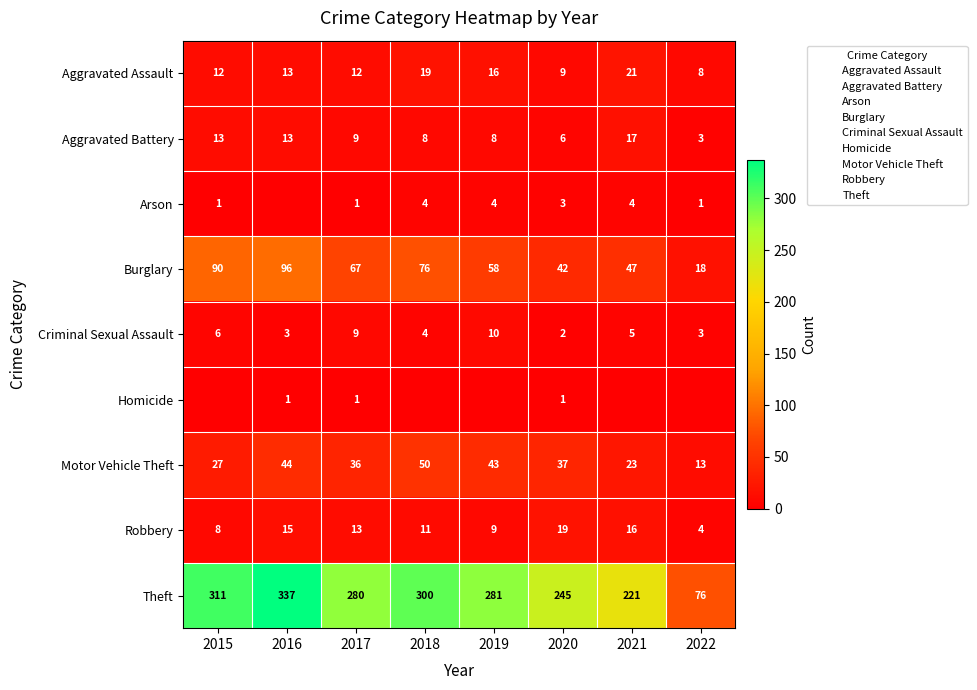

What is the total value across all series at 2019?

429